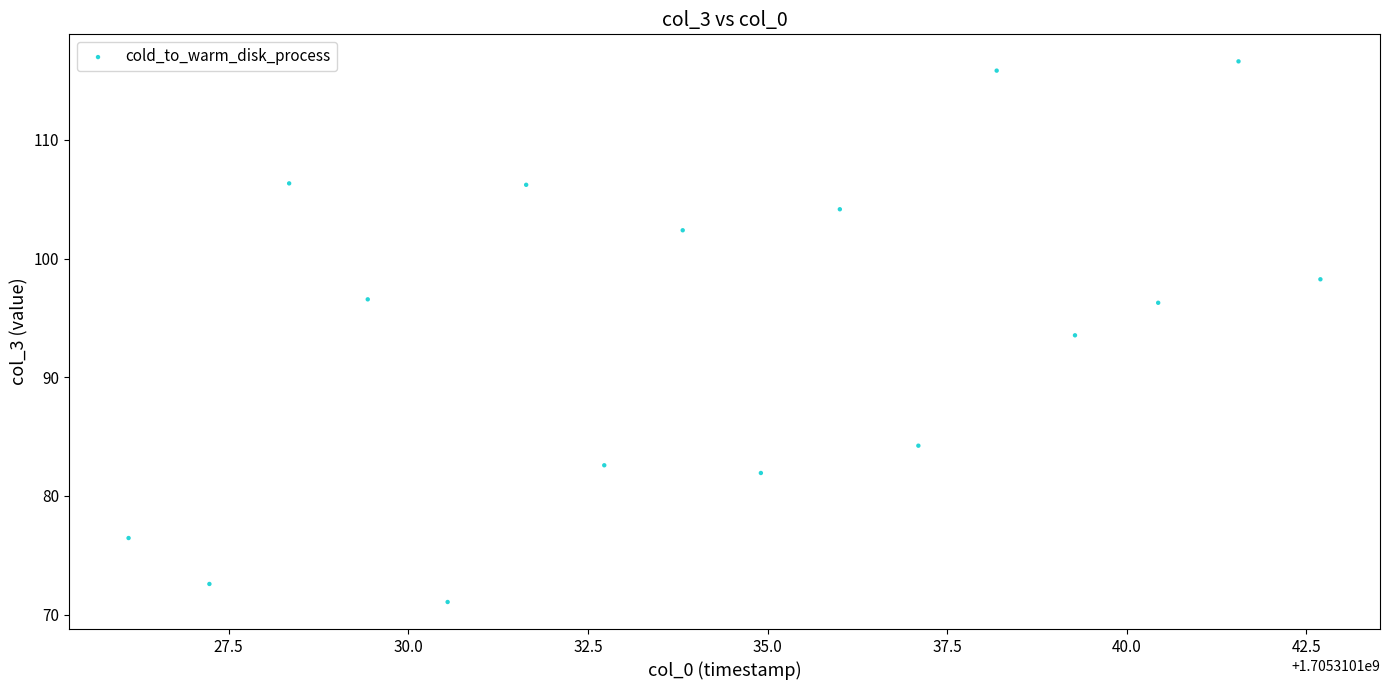

What Y value in the scatter plot is closest to 93?

93.5